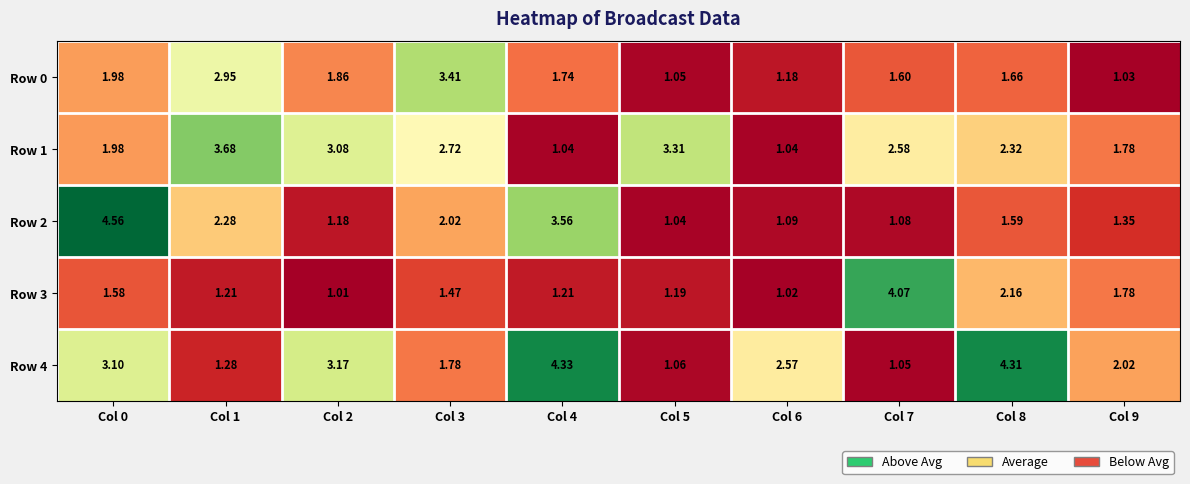

Is the value of Row 4 at Col 7 greater than the value of Row 0 at Col 2?

No